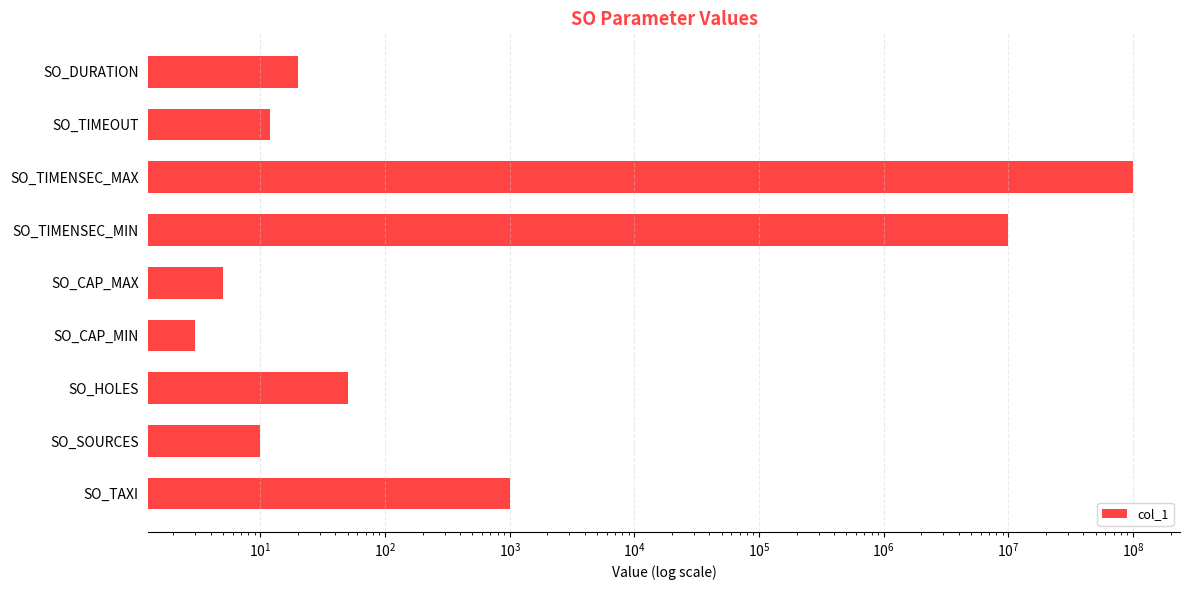

What is the minimum value shown in the chart?

3